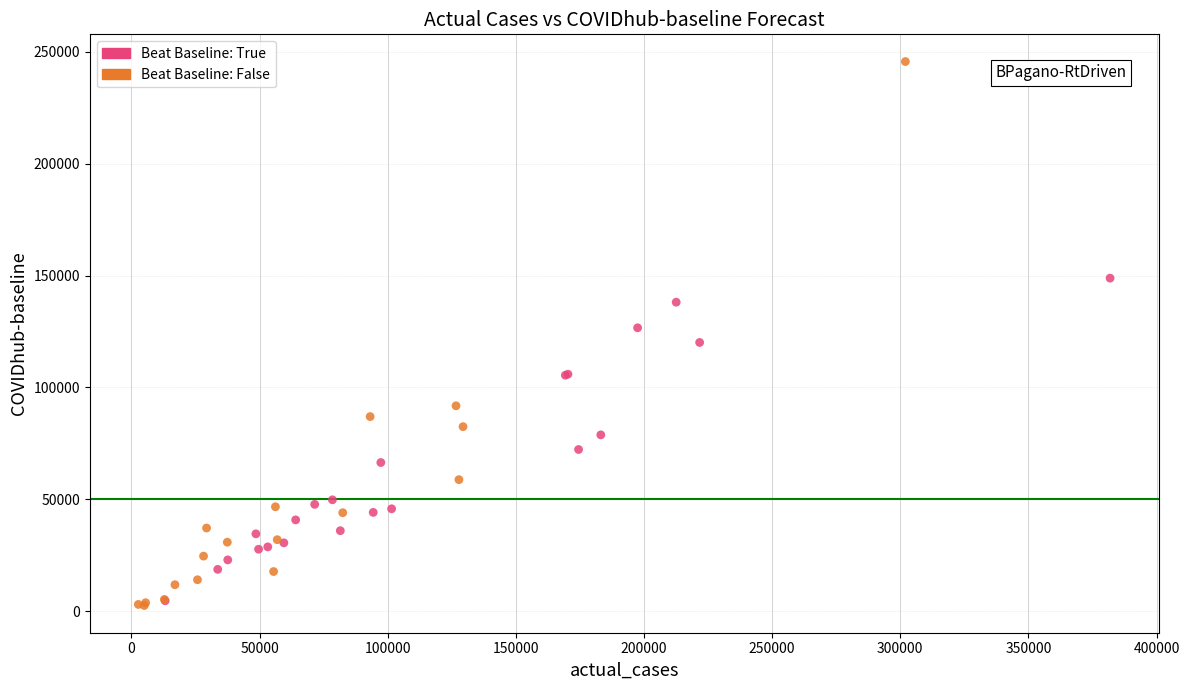

Which series contains the highest Y value?

Beat Baseline: False